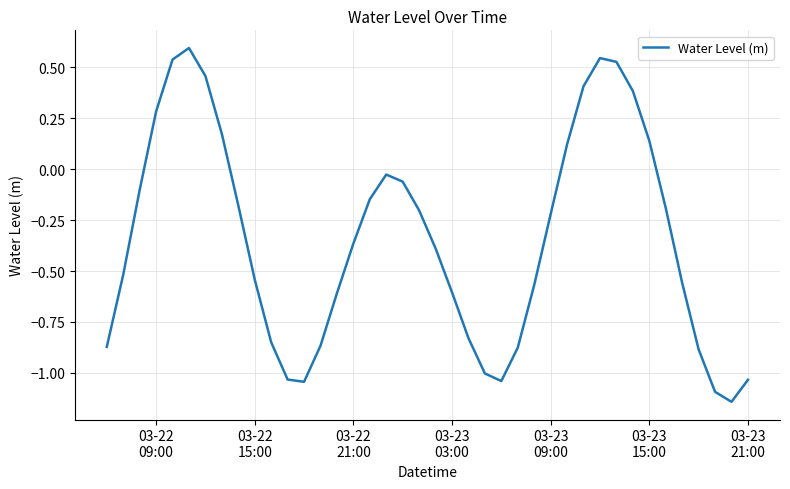

What is the difference between the maximum and minimum values?

1.7